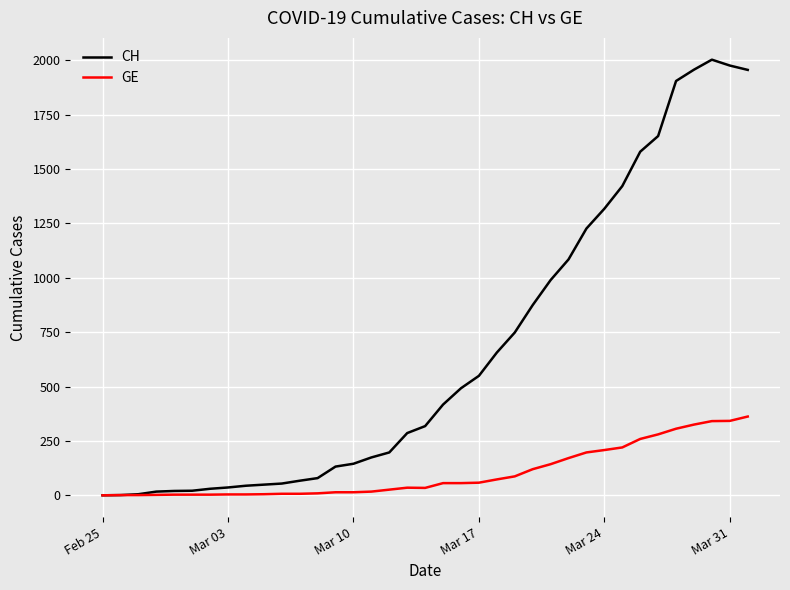

Which series has the largest range (max minus min)?

CH